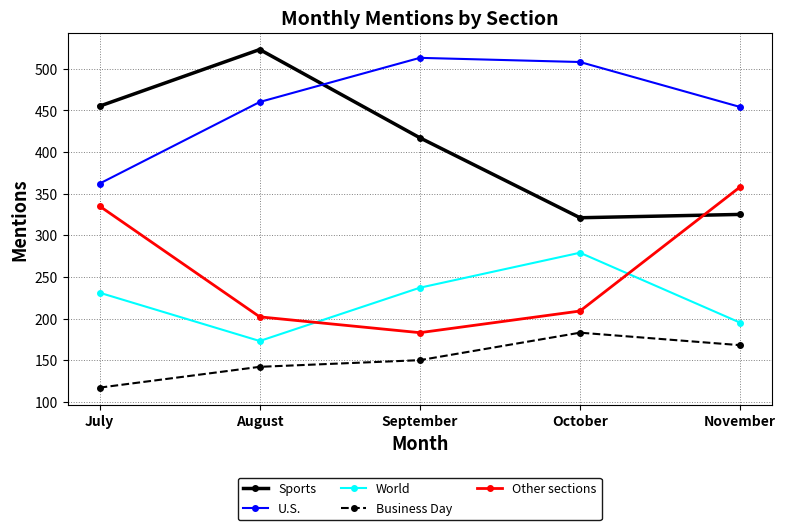

True or false: World and Sports cross at least once.

False